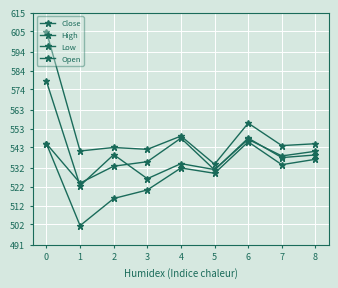

Does the chart display data point markers on the line(s)?

Yes